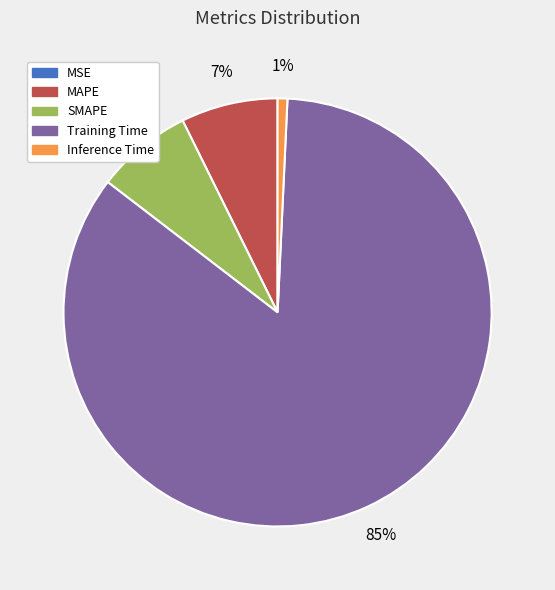

To the nearest percent, what is the combined percentage of MAPE and Inference Time?

8%